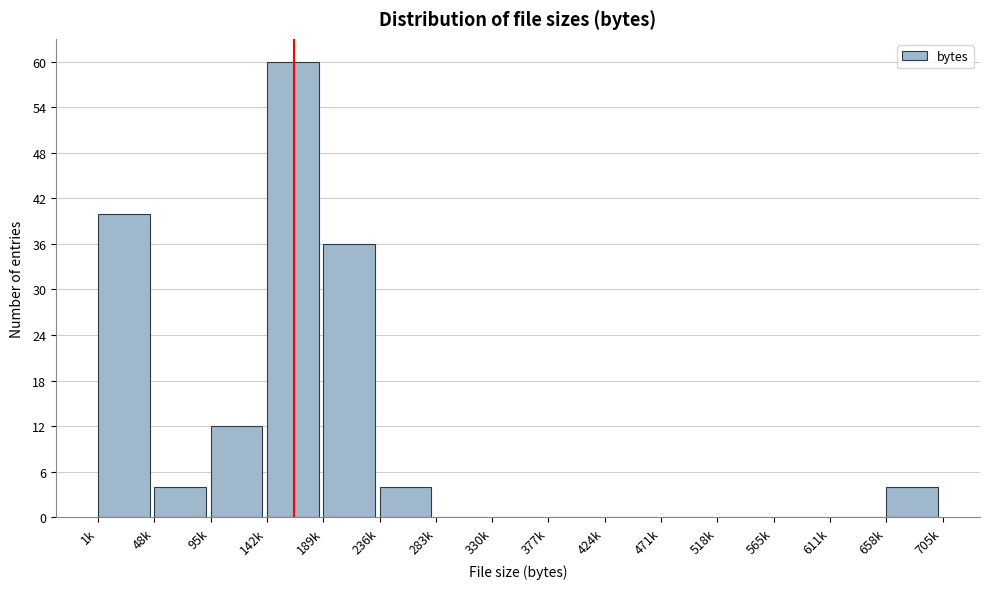

Reading left to right, extract all data points from this chart.

1k=40	48k=4	95k=12	142k=60	189k=36	236k=4	283k=0	330k=0	377k=0	424k=0	471k=0	518k=0	565k=0	611k=0	658k=4